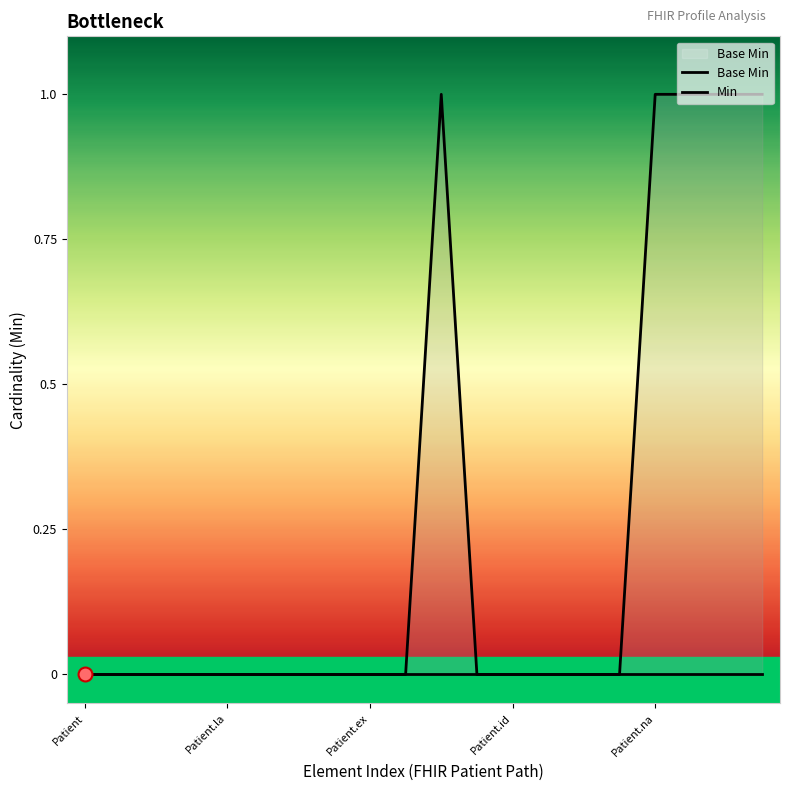

True or false: Base Min and Min intersect in this chart.

False